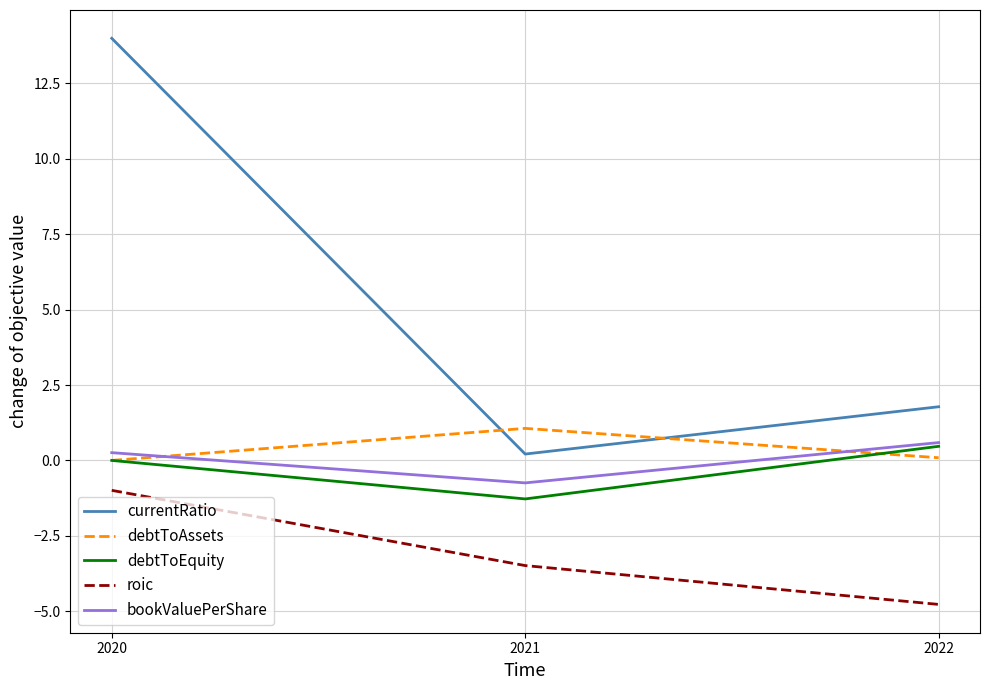

Which category has the lowest value in the debtToEquity series?

2021